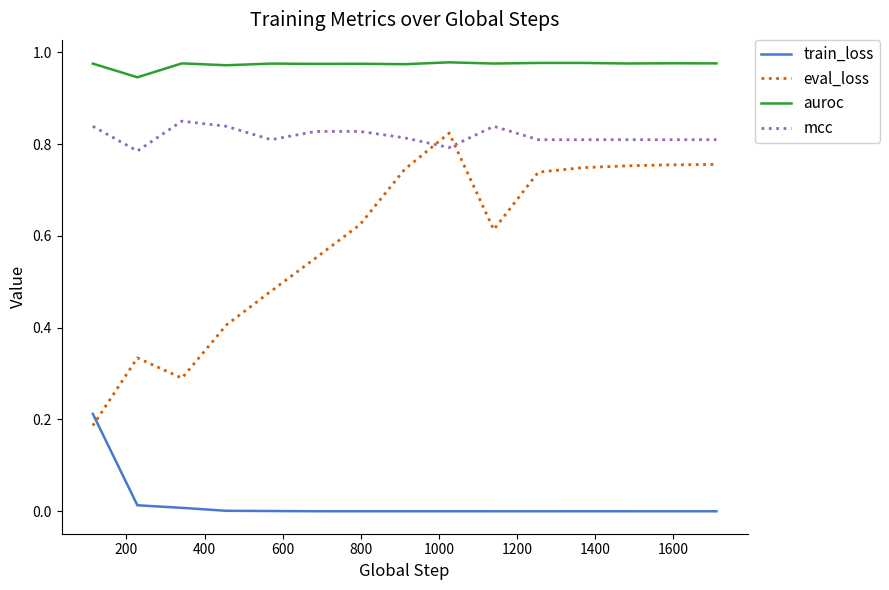

Which series has the widest spread of values?

eval_loss